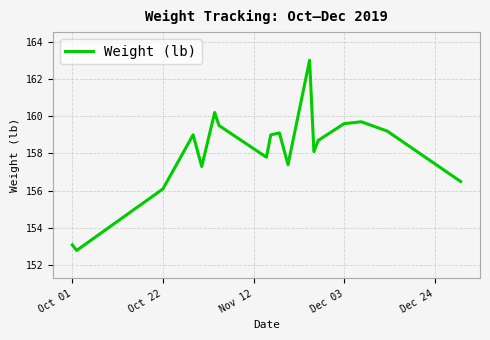

What is the smallest value displayed?

152.8